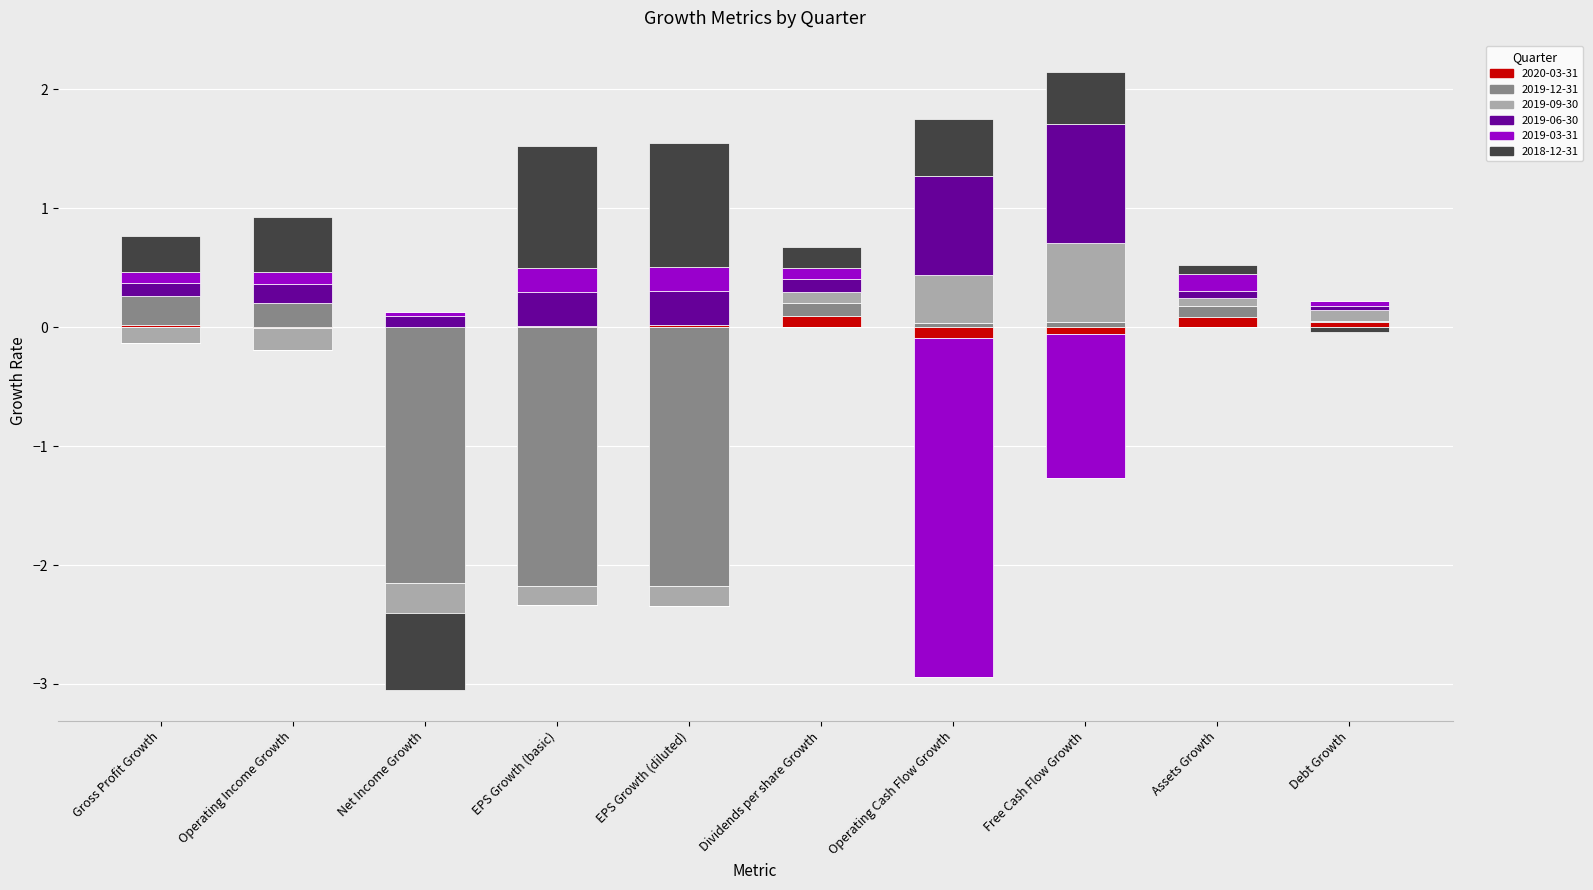

Does the chart contain any negative values?

Yes